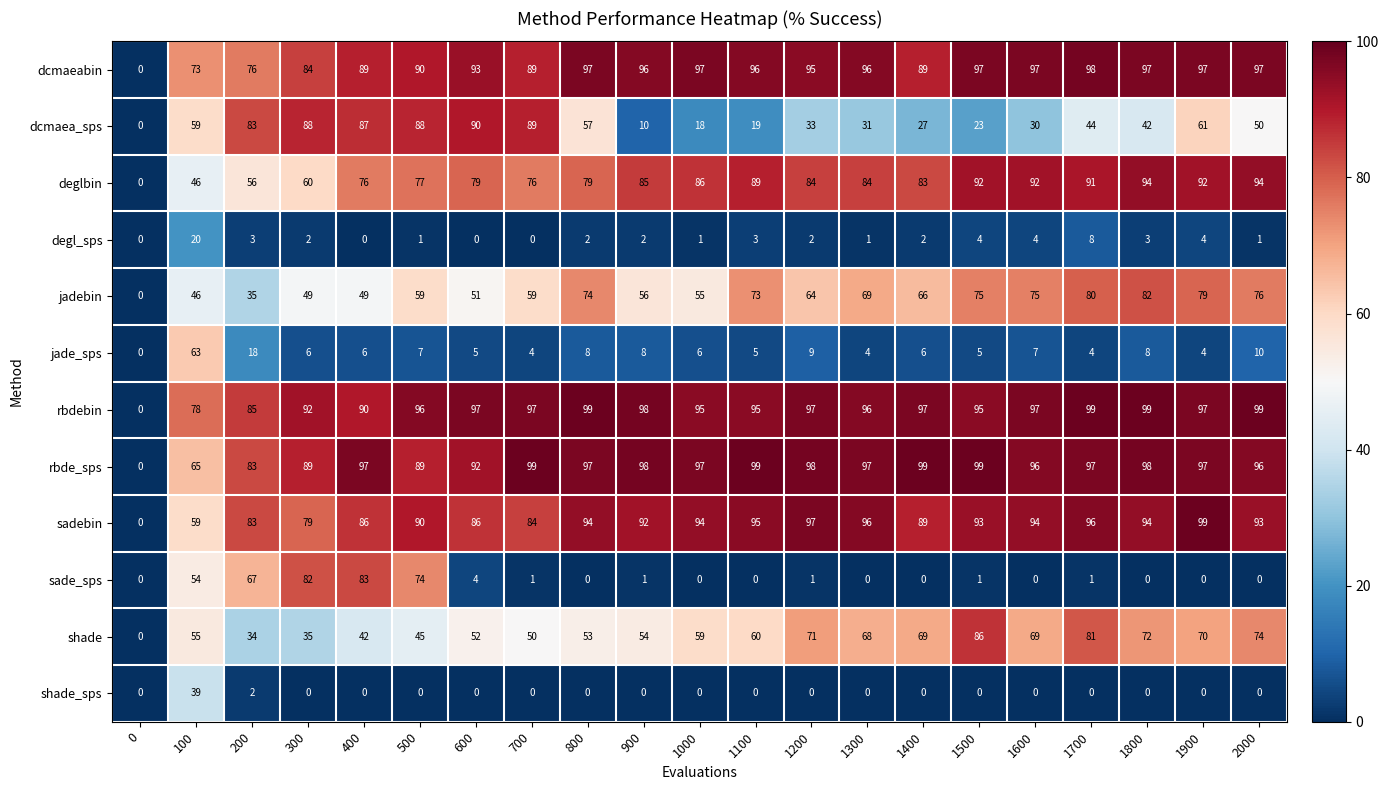

Is it true that dcmaeabin equals 93 at 600?

True